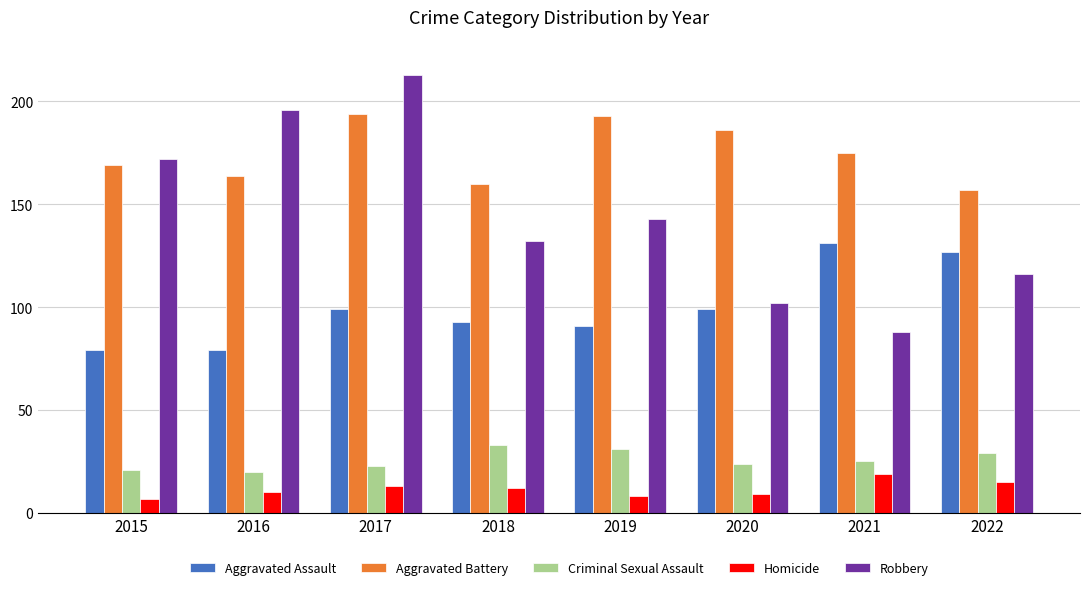

What are all the series names shown in the legend?

Aggravated Assault, Aggravated Battery, Criminal Sexual Assault, Homicide, Robbery